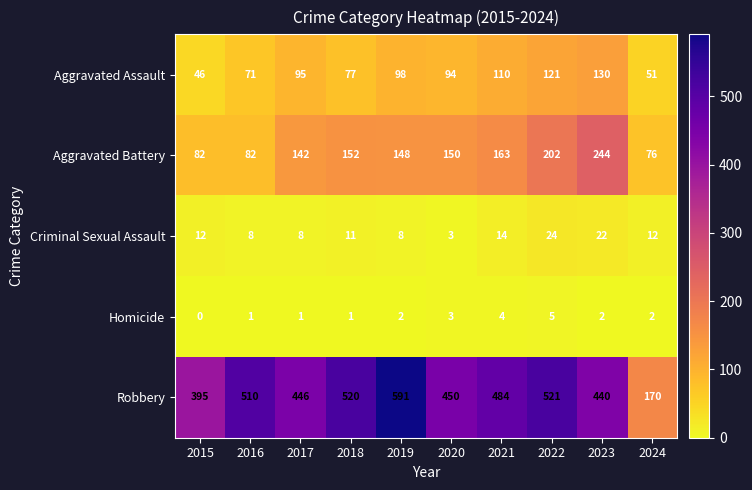

Which series has the largest total across all categories?

Robbery